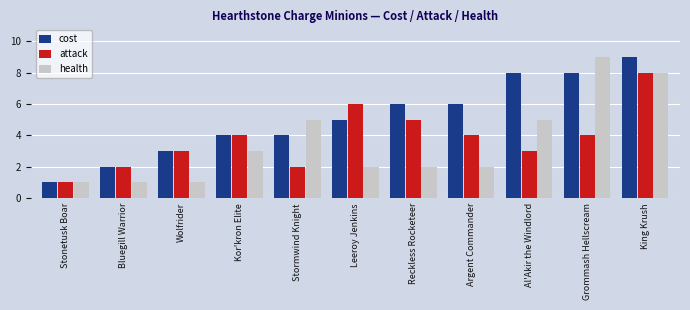

Between Stormwind Knight and Al'Akir the Windlord, which series saw the biggest shift?

cost